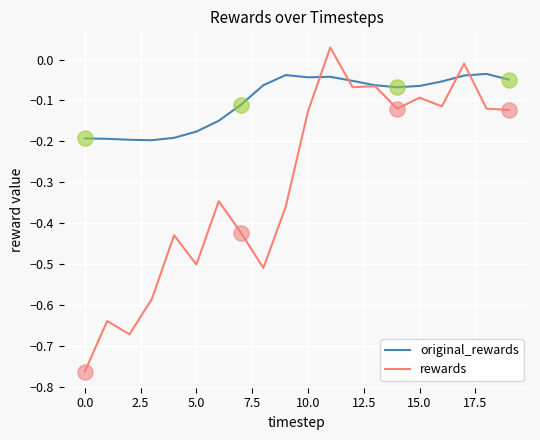

At how many categories does at least one series exceed 0?

1